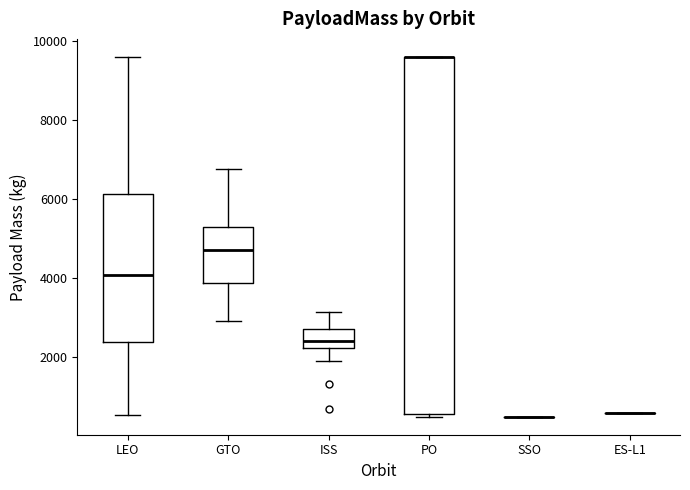

Reading left to right, transcribe this box plot: for each box, give where its median line is, the range the box spans, and where its two whiskers end, as read against the y-axis. The values are not printed on the chart, so give them approximately, as read against the axis.

LEO: median 4000, box 2400 to 6200, whiskers 600 to 9600
GTO: median 4800, box 3800 to 5200, whiskers 3000 to 6800
ISS: median 2400, box 2200 to 2800, whiskers 1800 to 3200
PO: median 9600 (drawn on the box's upper edge), box 600 to 9600, whiskers 400 to 9600
SSO: box collapsed to a line at 400, whiskers 400 to 400
ES-L1: box collapsed to a line at 600, whiskers 600 to 600